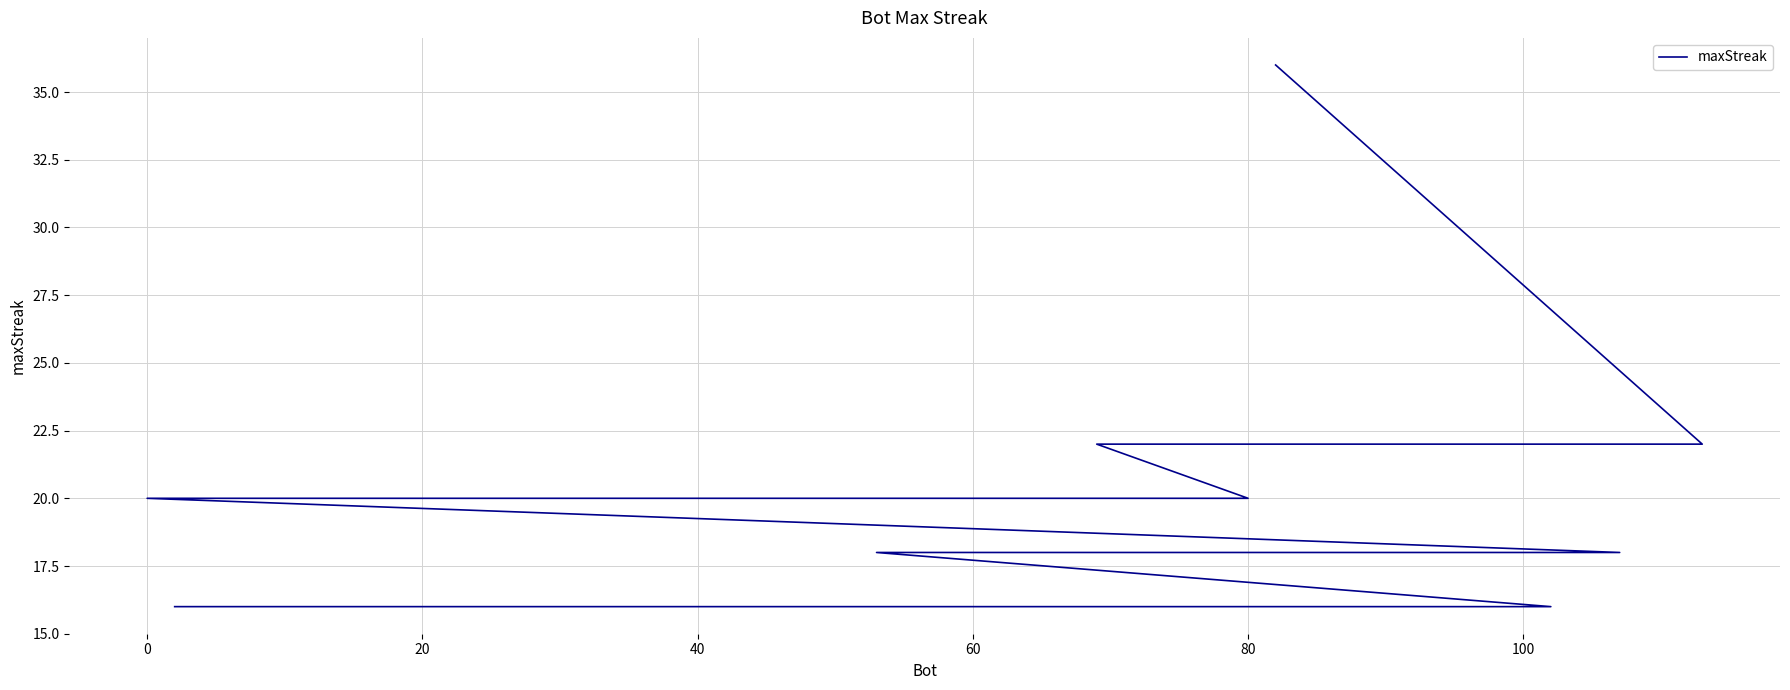

What is the label of the 15th point from the right?

80